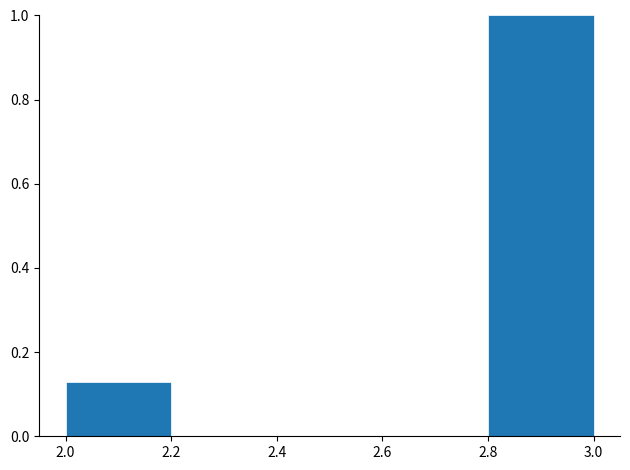

Reading left to right, list every bar in this chart as the range it spans on the x-axis followed by its height. The values are not printed on the chart, so give them approximately, as read against the axis.

2.0 to 2.2: 0.12
2.2 to 2.4: 0
2.4 to 2.6: 0
2.6 to 2.8: 0
2.8 to 3.0: 1.00